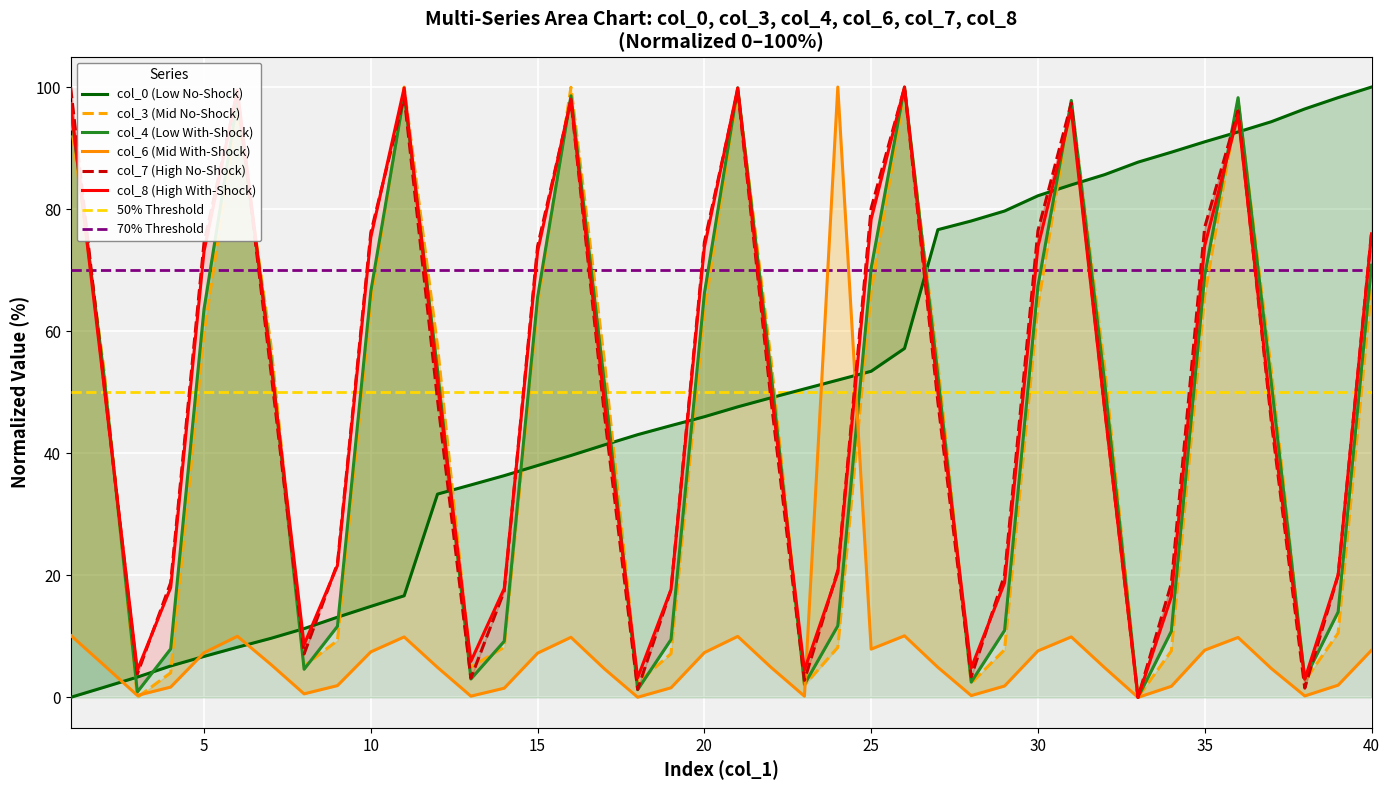

Reading left to right, list all the values displayed in this chart.

col_0: 0.0	1.7	3.3	5.1	6.7	8.2	9.7	11.3	13.1	14.9	16.6	33.3	34.8	36.3	38.0	39.6	41.4	43.0	44.5	46.0	47.6	49.1	50.5	52.0	53.4	57.2	76.6	78.1	79.7	82.2	84.0	85.6	87.7	89.3	91.0	92.6	94.3	96.4	98.3	100.0
col_3: 94.7	53.7	0.0	4.0	59.6	96.5	57.9	5.1	9.3	64.5	100.0	57.6	5.0	8.2	64.2	100.0	55.3	2.4	7.2	63.2	99.5	55.3	2.0	8.2	66.5	99.2	54.7	2.3	7.8	64.1	97.7	54.0	0.0	7.6	65.8	97.8	53.5	2.7	10.5	67.2
col_4: 96.6	52.8	0.9	7.9	63.6	97.8	55.9	4.6	11.6	66.5	98.8	53.6	3.0	9.2	65.6	98.6	51.6	1.3	9.5	66.2	99.9	53.0	2.1	11.7	70.3	100.0	52.7	2.5	11.0	67.4	97.8	51.6	0.0	10.9	69.2	98.3	51.3	3.0	14.0	70.8
col_7: 100.0	51.5	3.8	18.8	74.5	99.1	53.6	7.1	21.9	76.2	98.4	48.8	3.1	17.4	73.9	97.7	46.5	1.3	17.7	74.6	99.5	48.6	2.8	20.8	80.1	99.9	48.4	3.4	20.1	76.5	97.4	47.4	0.0	18.7	77.0	96.1	45.1	1.5	20.0	76.1
col_8: 97.3	51.1	4.5	18.0	73.1	99.5	55.0	8.6	21.6	75.4	99.9	51.8	5.9	17.8	73.0	98.0	48.4	3.2	17.7	73.8	99.8	50.4	4.5	20.4	78.3	100.0	50.1	4.8	18.8	73.8	96.3	47.2	0.0	16.5	74.0	95.4	46.1	3.0	20.1	75.9
col_6: 10.2	5.3	0.3	1.7	7.3	10.0	5.4	0.6	1.9	7.5	9.9	4.9	0.2	1.5	7.2	9.8	4.7	0.0	1.6	7.3	10.0	4.9	0.2	100.0	7.9	10.1	4.9	0.3	1.9	7.6	9.9	4.9	0.0	1.8	7.7	9.8	4.7	0.2	2.0	7.7